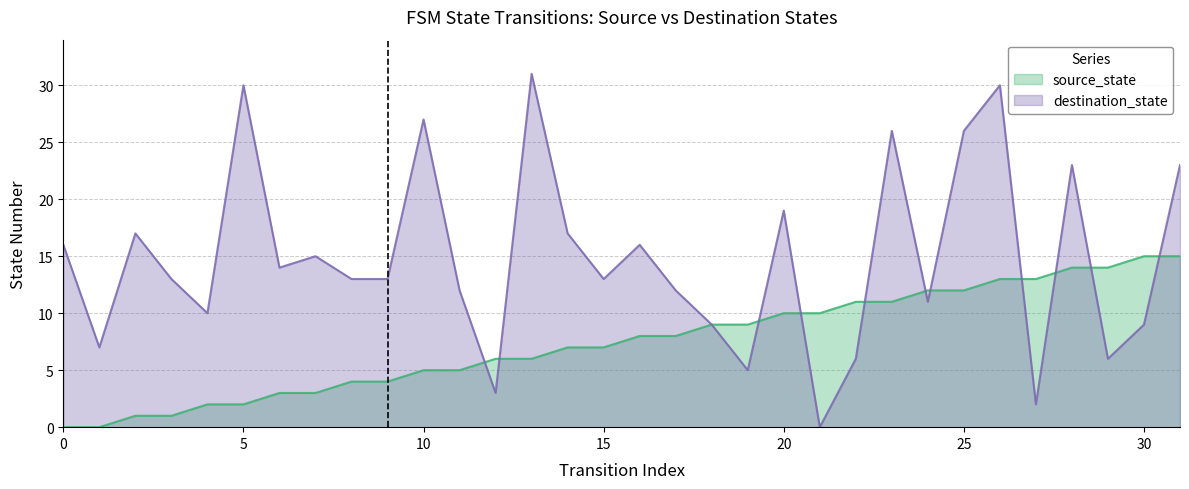

Which series changed the most between 4 and 30?

source_state